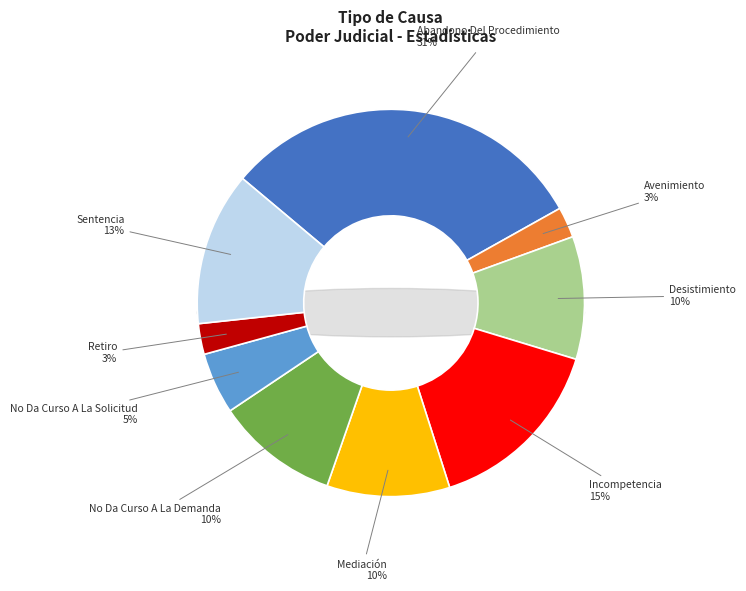

Is there any slice that represents more than half of the pie?

No